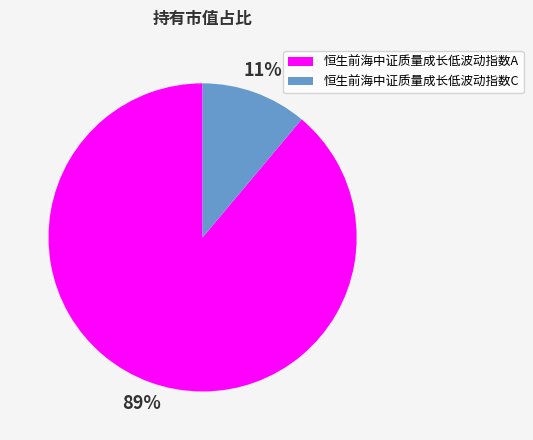

What is the majority slice?

恒生前海中证质量成长低波动指数A